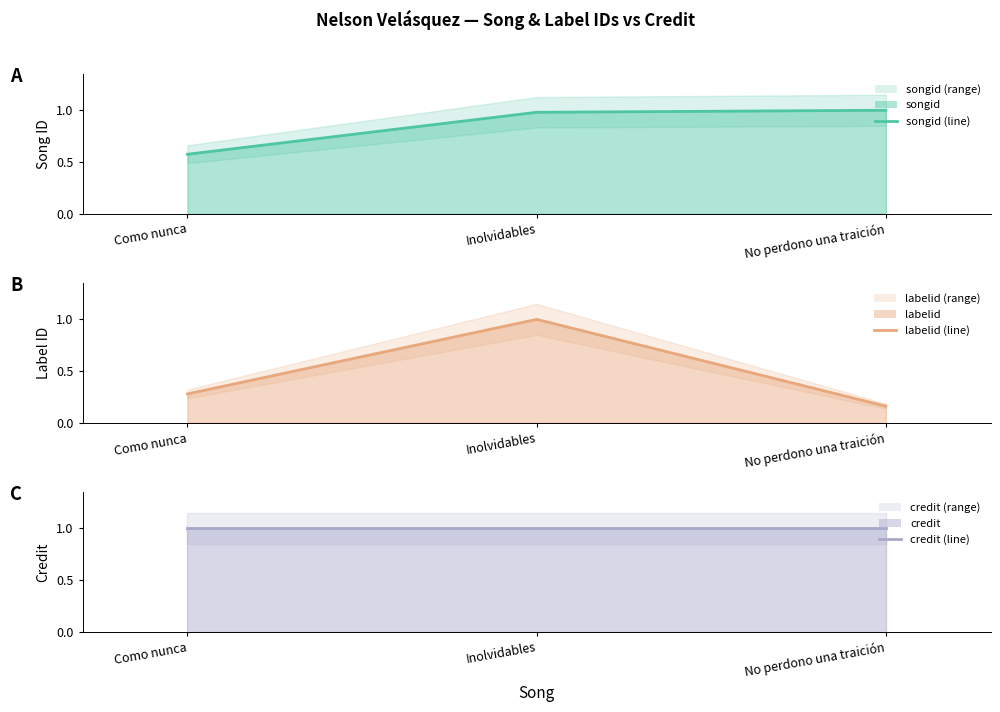

What is the label of the 1st point from the left?

Como nunca